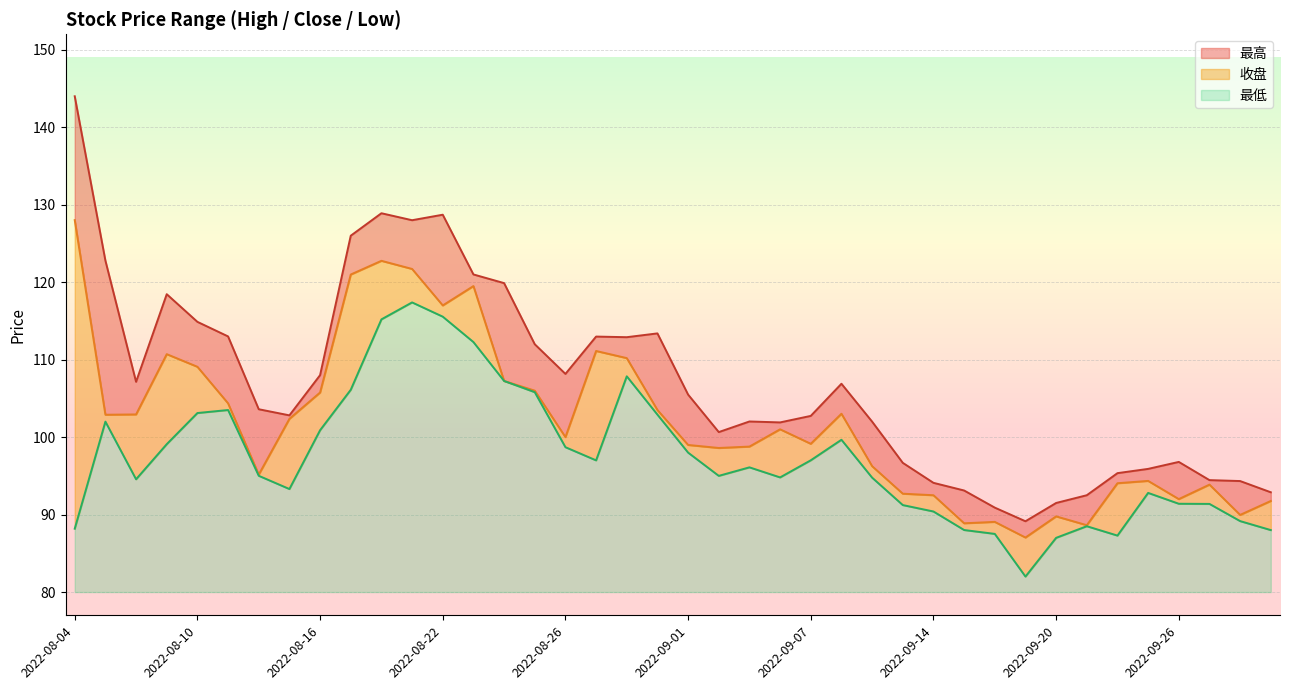

List the series in order of their overall mean, highest first.

最高, 收盘, 最低